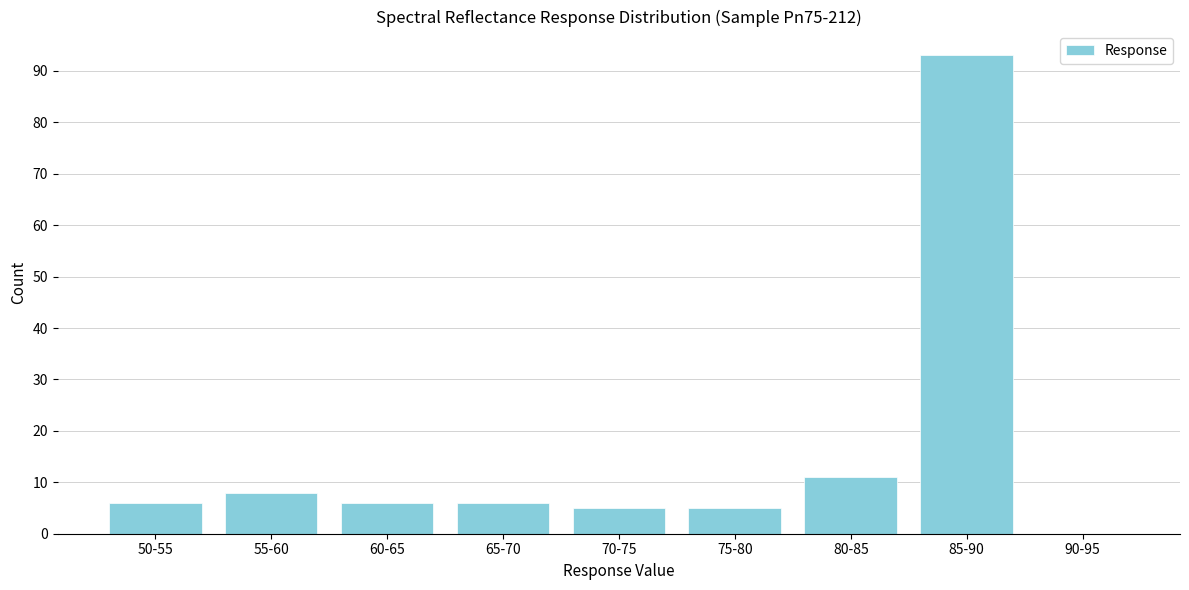

Reading left to right, what are all the values shown in this chart?

50-55=6	55-60=8	60-65=6	65-70=6	70-75=5	75-80=5	80-85=11	85-90=93	90-95=0